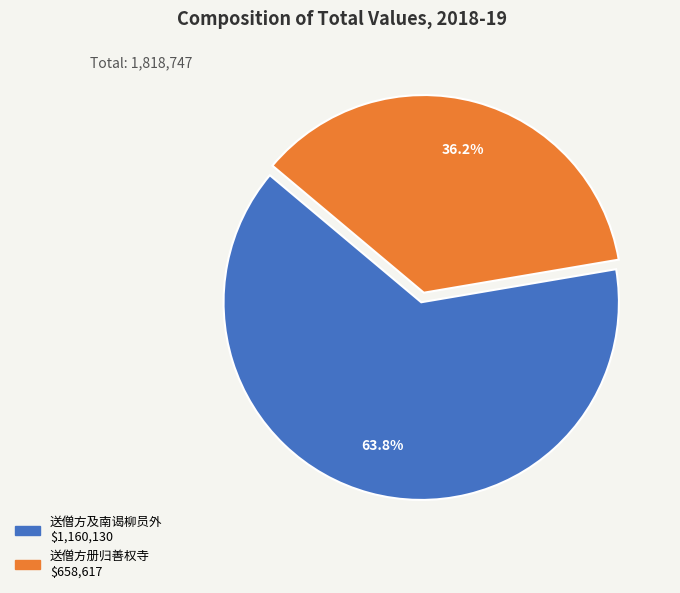

Which slice represents more than half of the pie?

送僧方及南谒柳员外